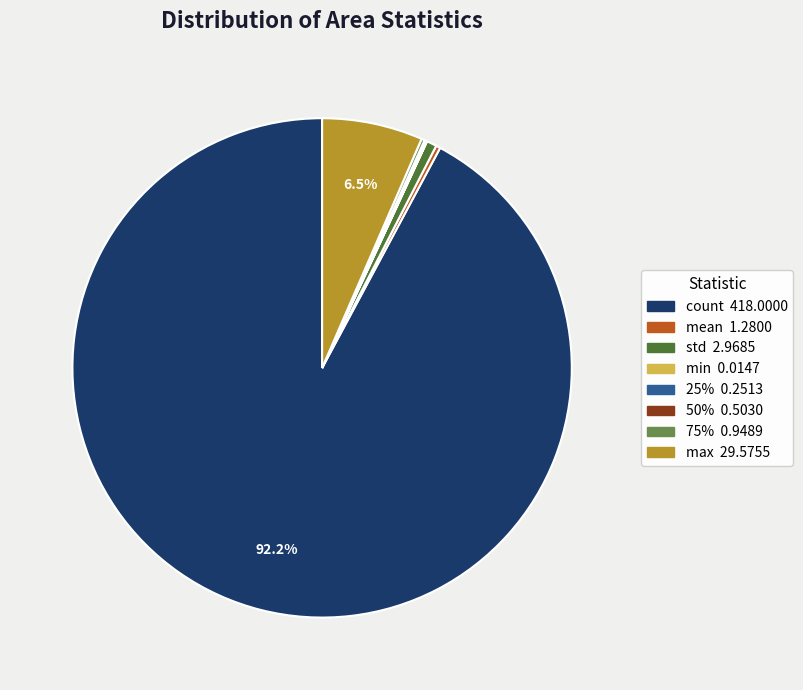

Which category accounts for the majority?

count